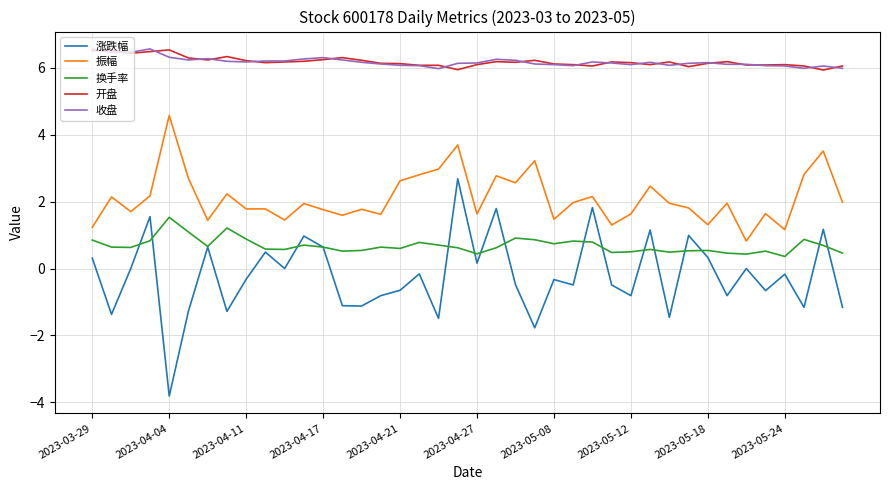

At how many categories does at least one series exceed 4?

40